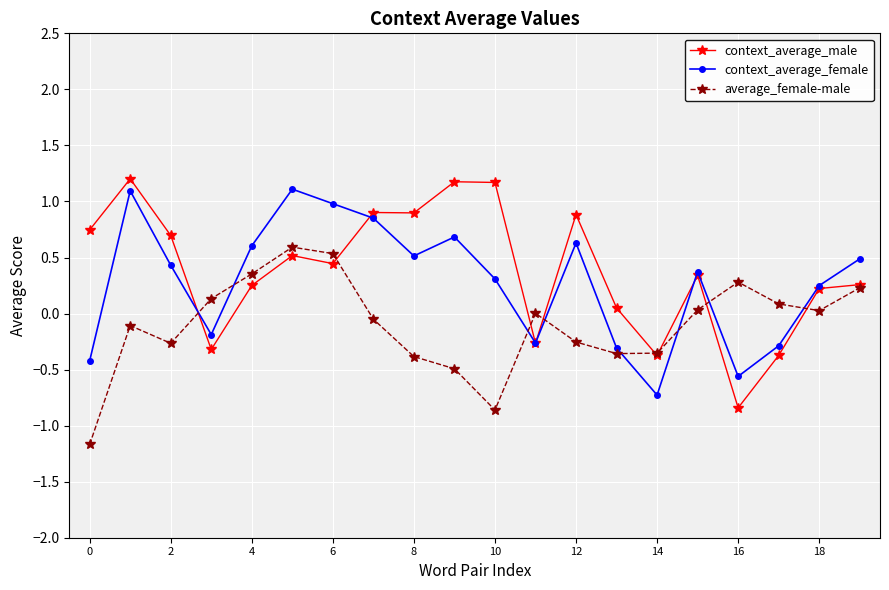

Which series has the widest spread of values?

context_average_male